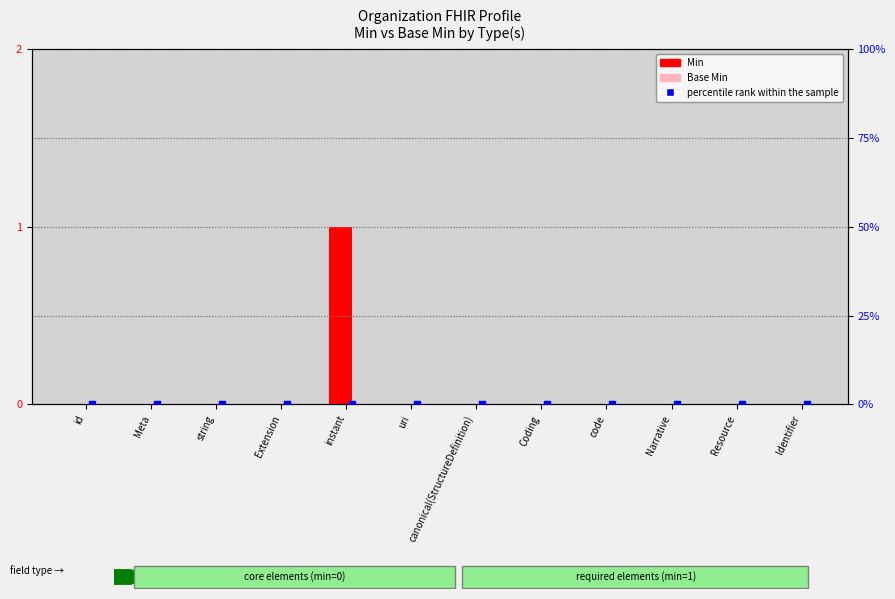

What are all the series names shown in the legend?

Min, Base Min, percentile rank within the sample